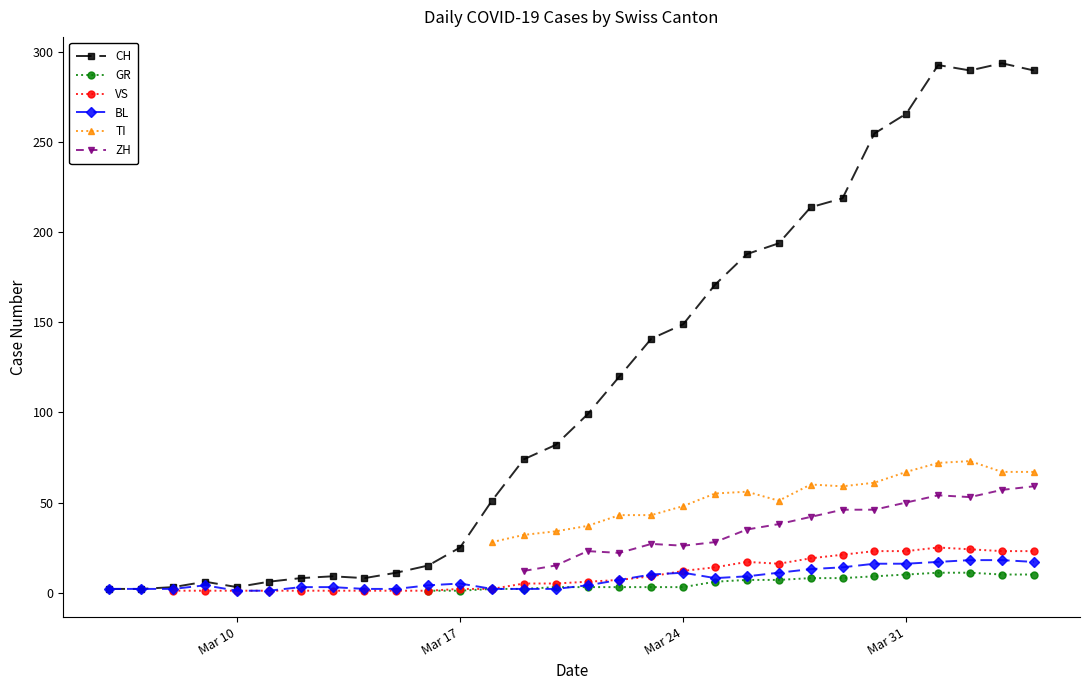

Is this an area chart (filled region under the line)?

No